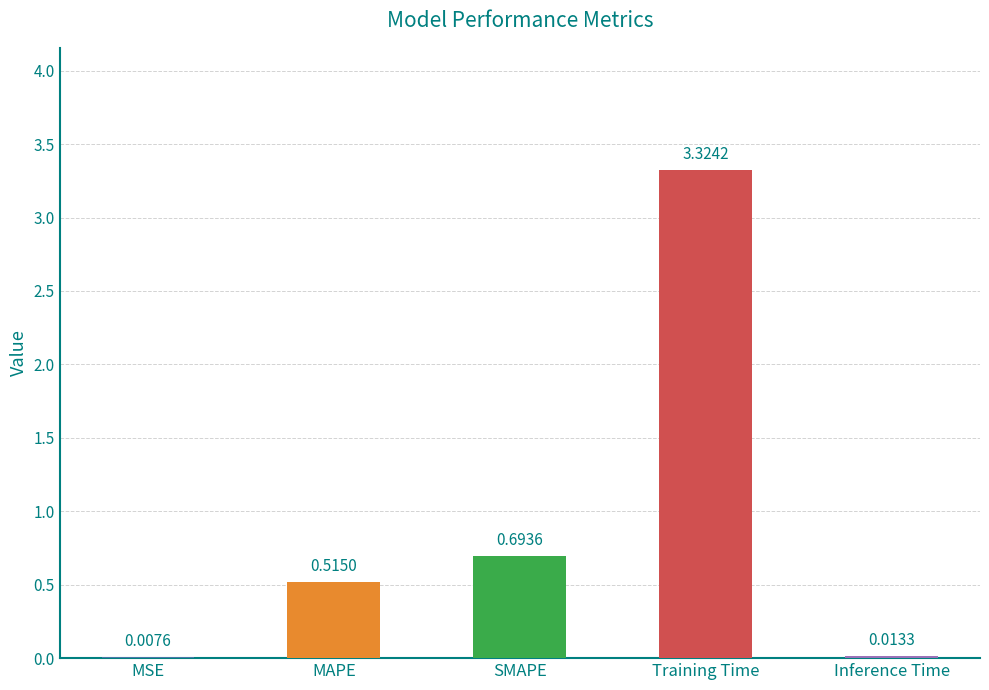

Which category has the highest value across all series?

Training Time